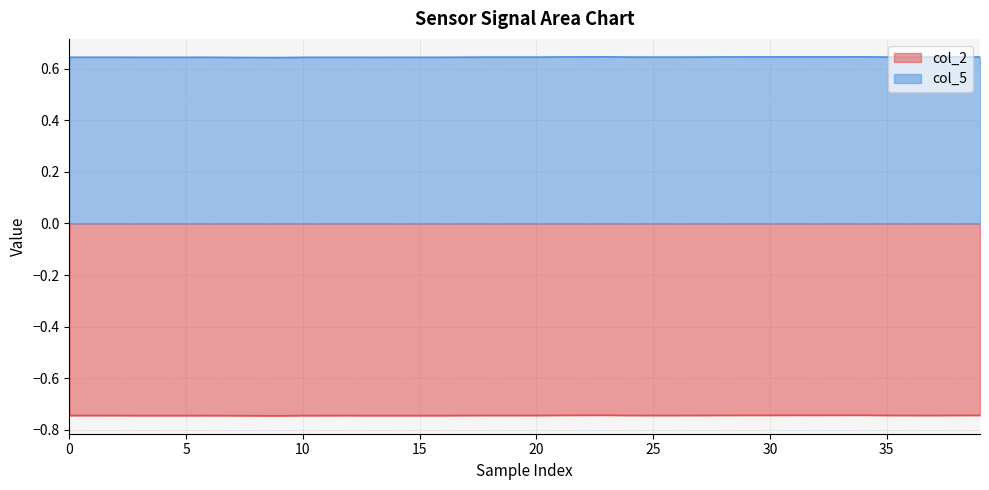

How many data points does each series have?

40